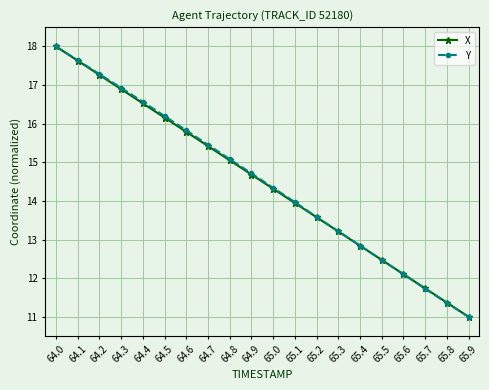

Which series changed the most between 64.2 and 64.9?

X